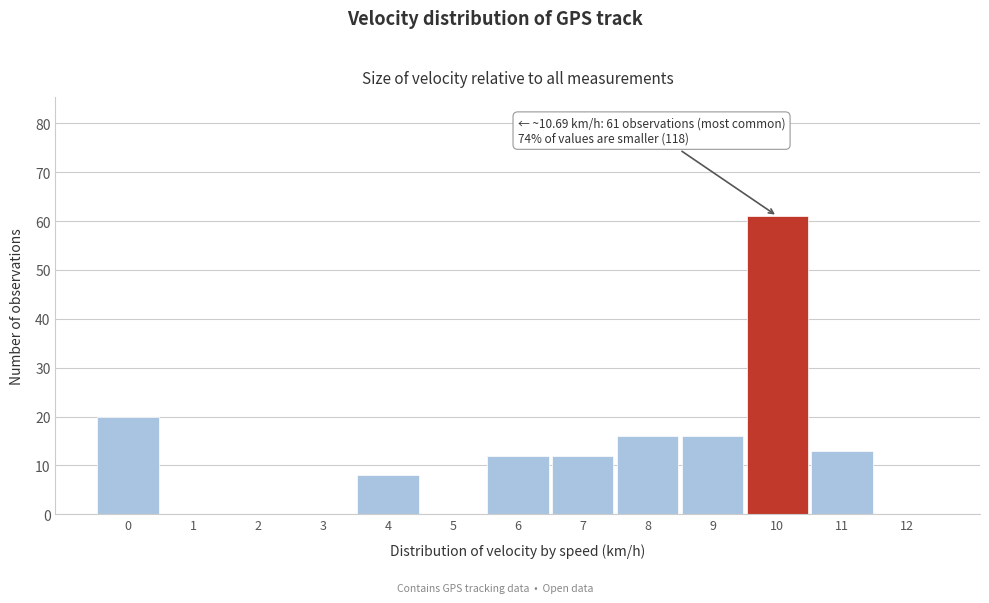

Reading left to right, transcribe all the data shown in this chart.

0=20	1=0	2=0	3=0	4=8	5=0	6=12	7=12	8=16	9=16	10=61	11=13	12=0